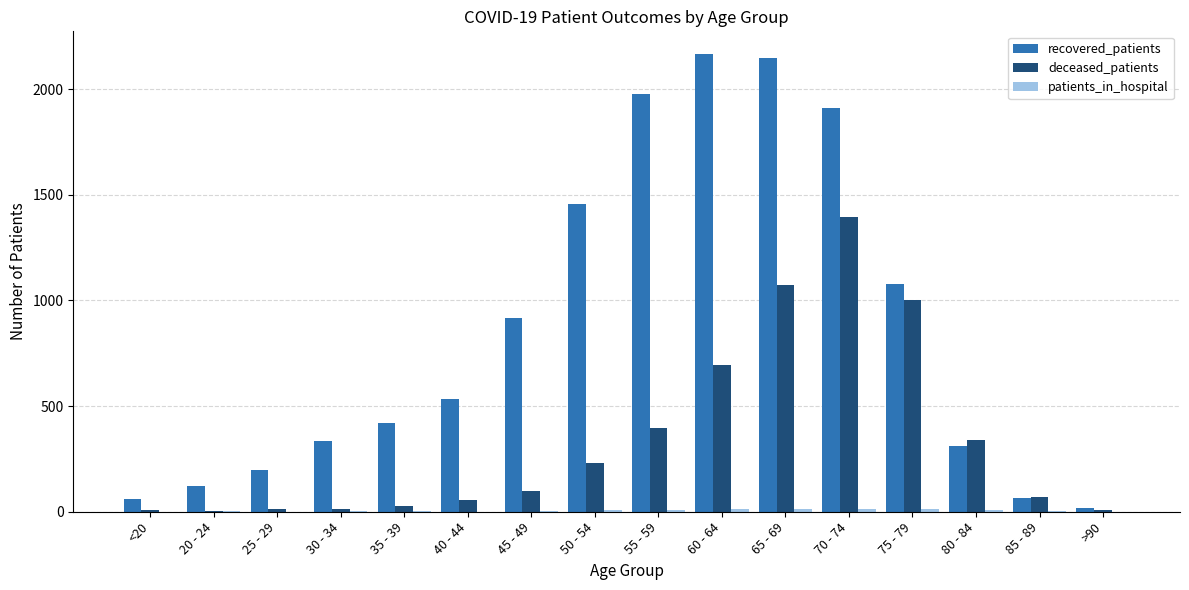

How many data points does each series have?

16